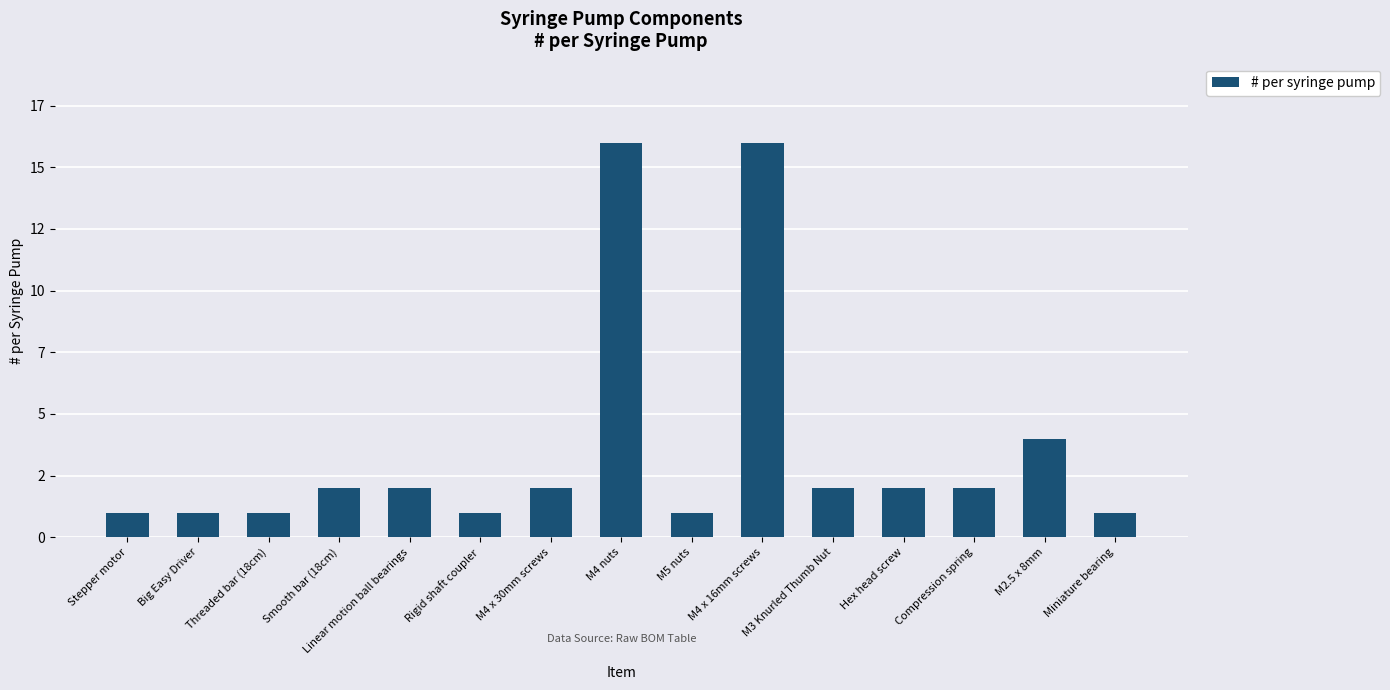

Reading left to right, list all the values displayed in this chart.

1	1	1	2	2	1	2	16	1	16	2	2	2	4	1